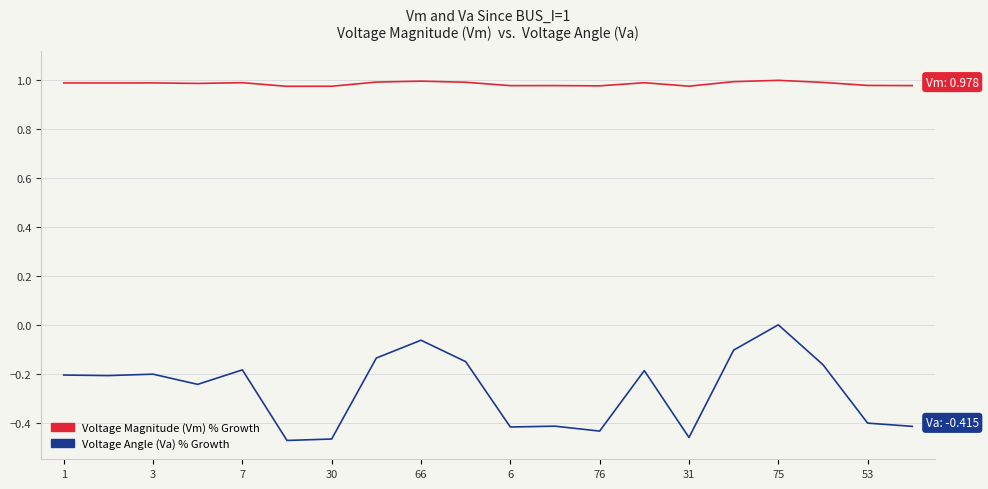

Does the chart display data point markers on the line(s)?

No